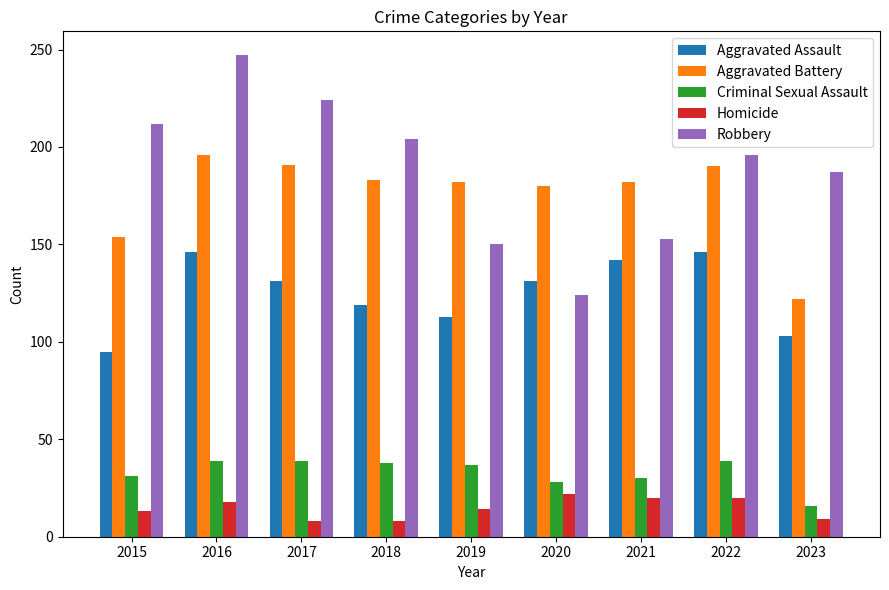

The Homicide series shows 30 at 2016. True or false?

False